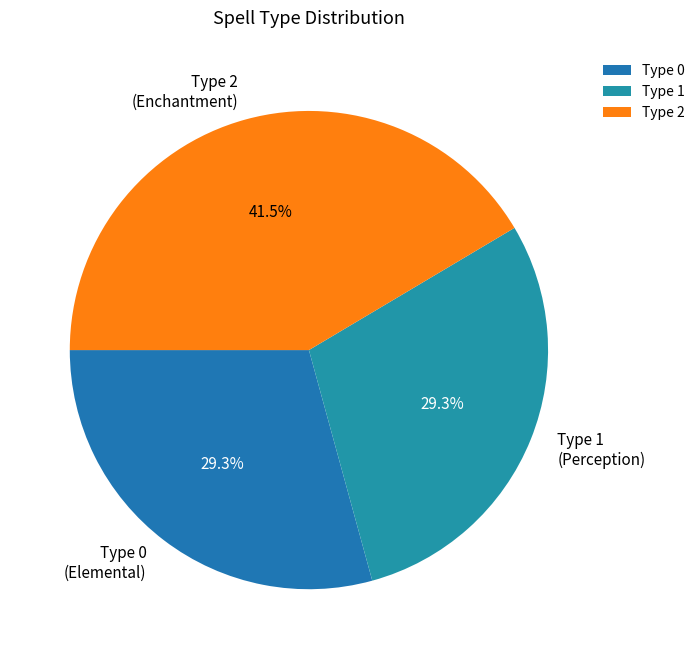

What is the total percentage of Type 1 (Perception) and Type 0 (Elemental)?

58.5%